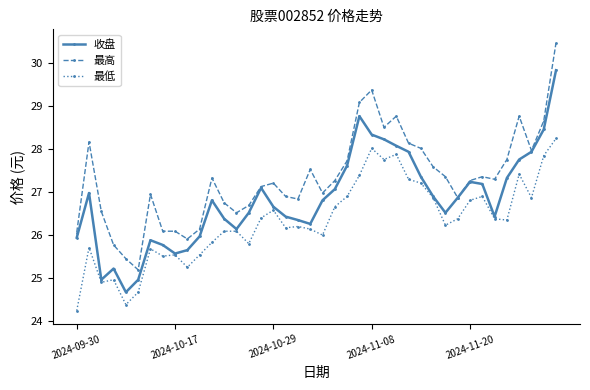

List the series in order of their peak value, highest first.

最高, 收盘, 最低